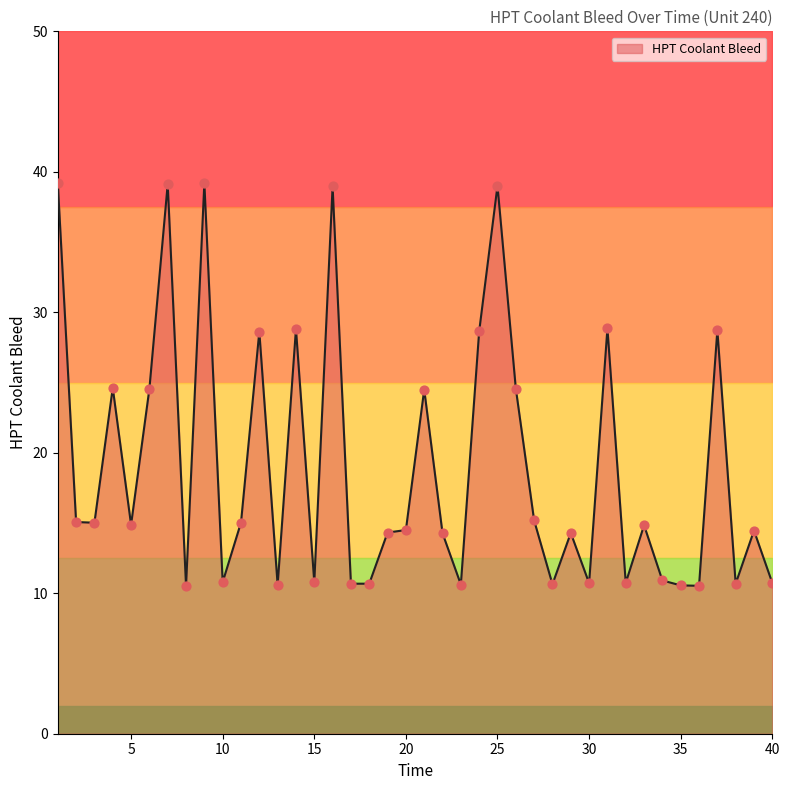

What is the change in value from 11 to 22?

-0.8